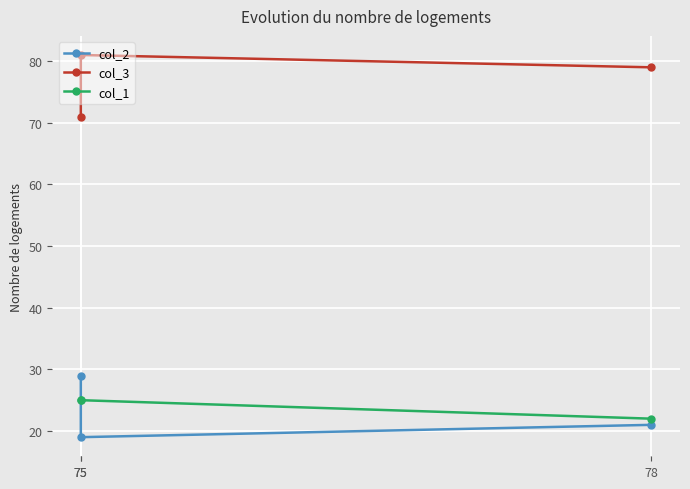

What value does the col_3 series have at 75?

81